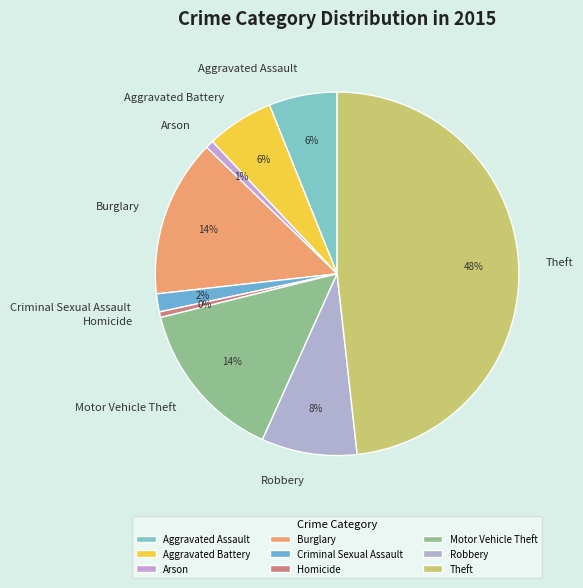

To the nearest percent, what percentage of the pie is Aggravated Assault?

6%